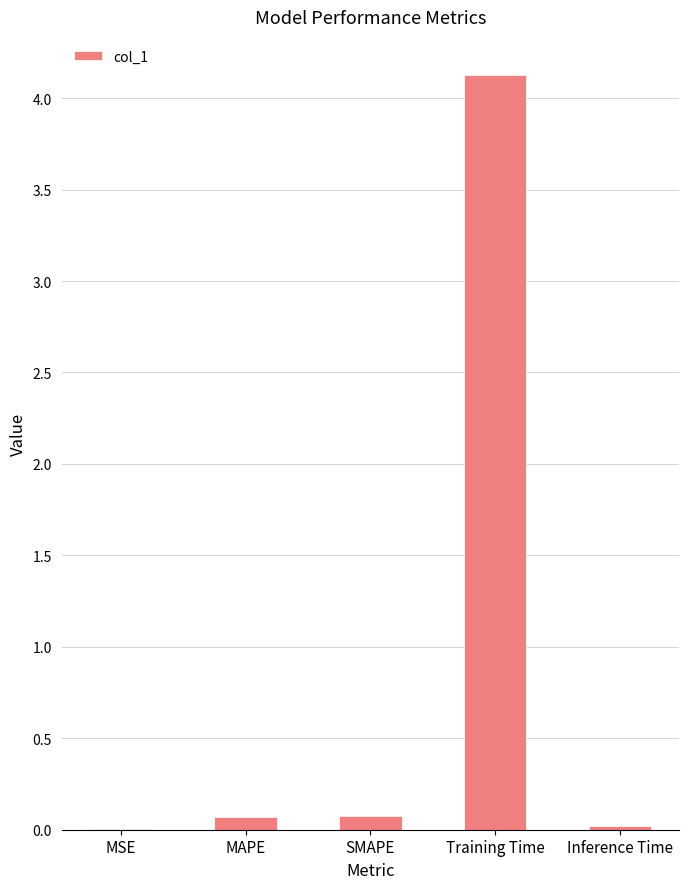

What is the greatest value displayed?

4.1